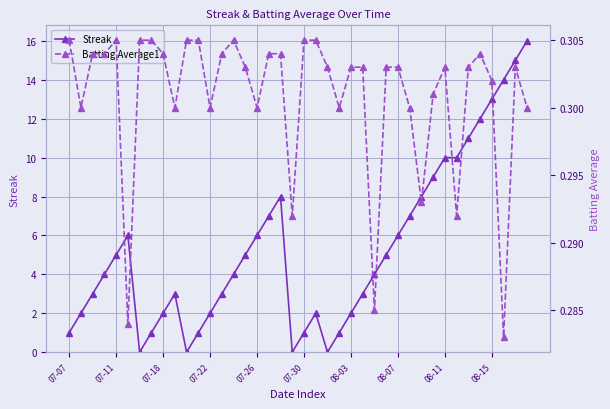

Which series has the widest spread of values?

Streak